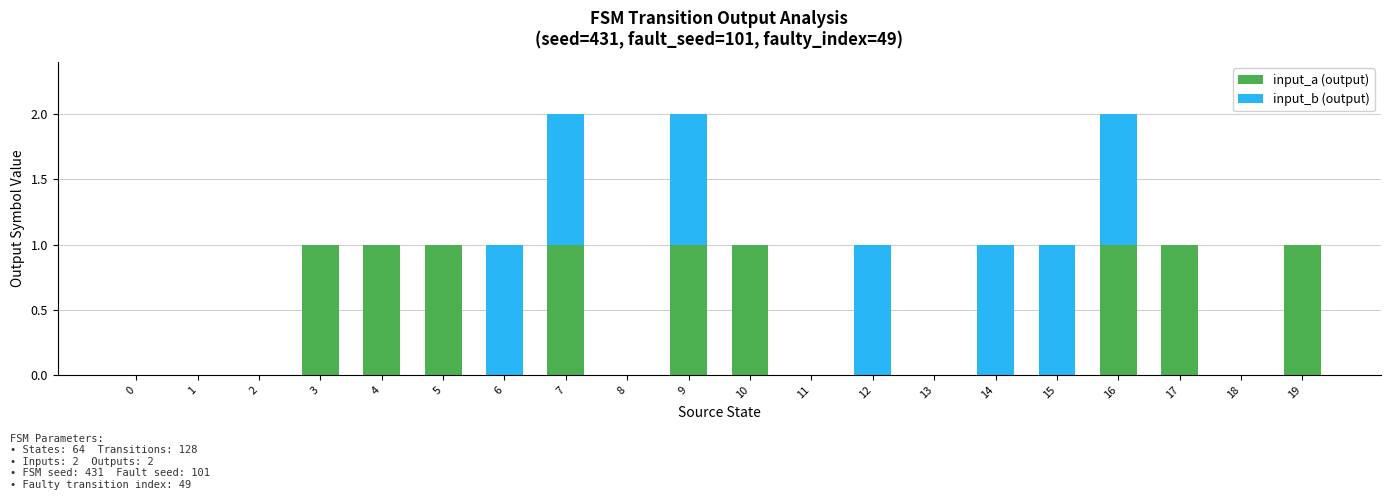

True or false: input_a (output) has a value of 1 at 9.

True